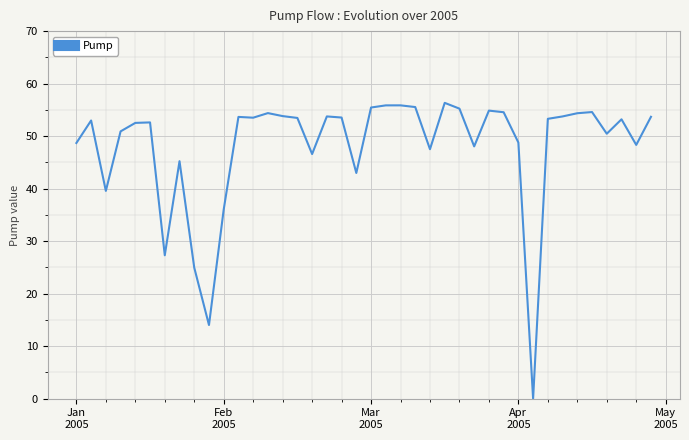

What is the difference between the maximum and minimum values?

56.3